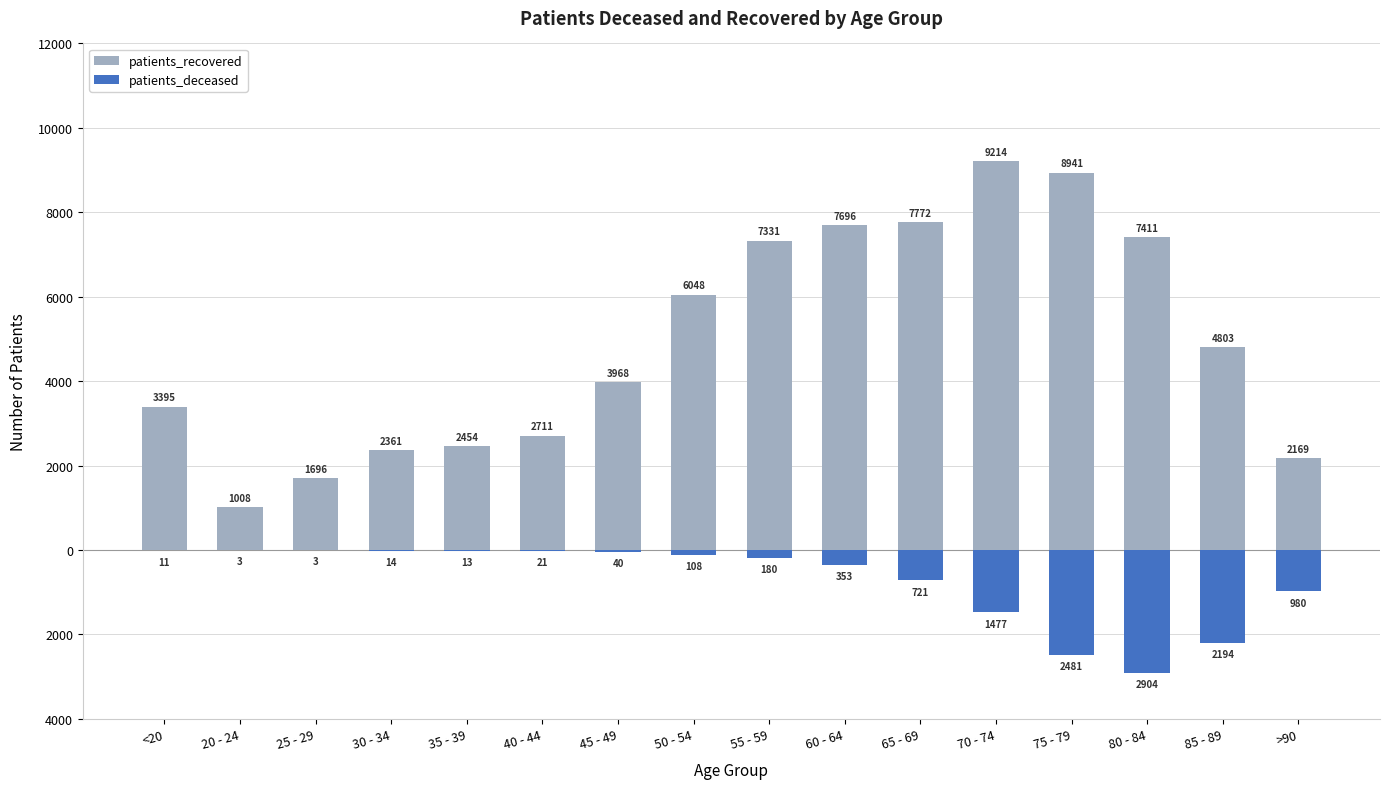

Is the value of patients_recovered at 75 - 79 greater than the value of patients_deceased at 30 - 34?

Yes